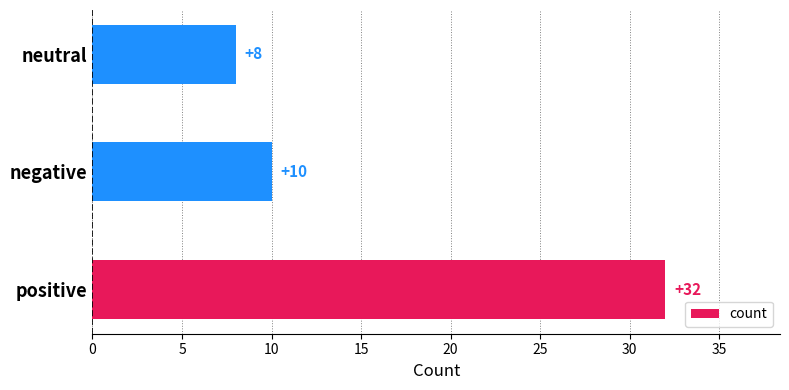

List the labels in order of value, smallest first.

neutral, negative, positive